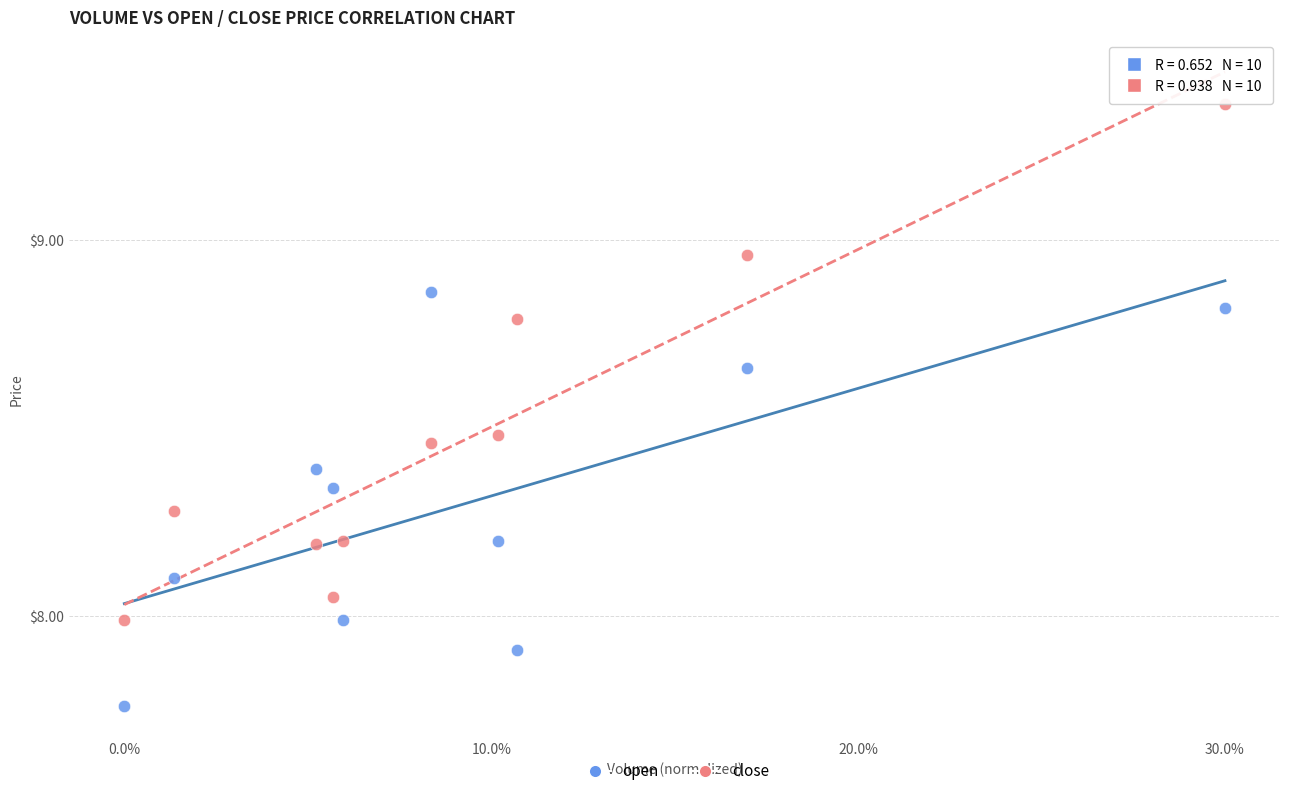

Across all data points, what is the range of X values (max minus min)?

0.3